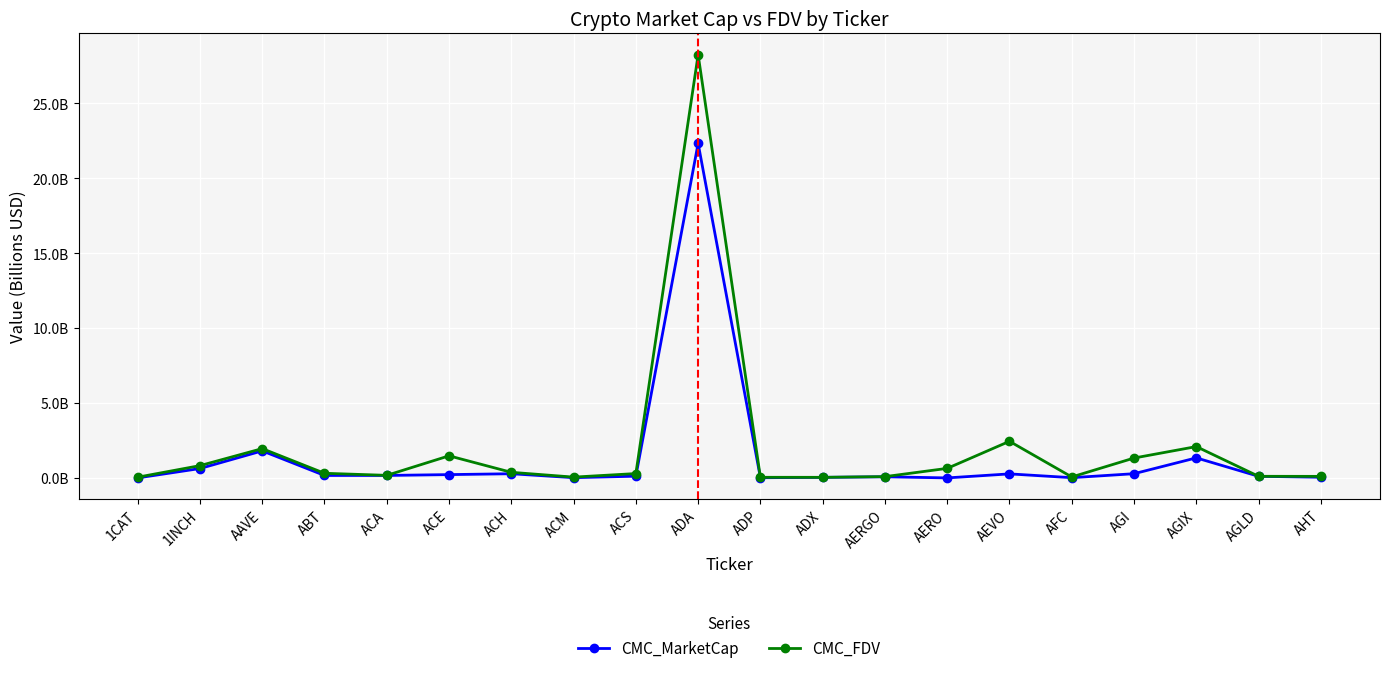

What are all the series names shown in the legend?

CMC_MarketCap, CMC_FDV